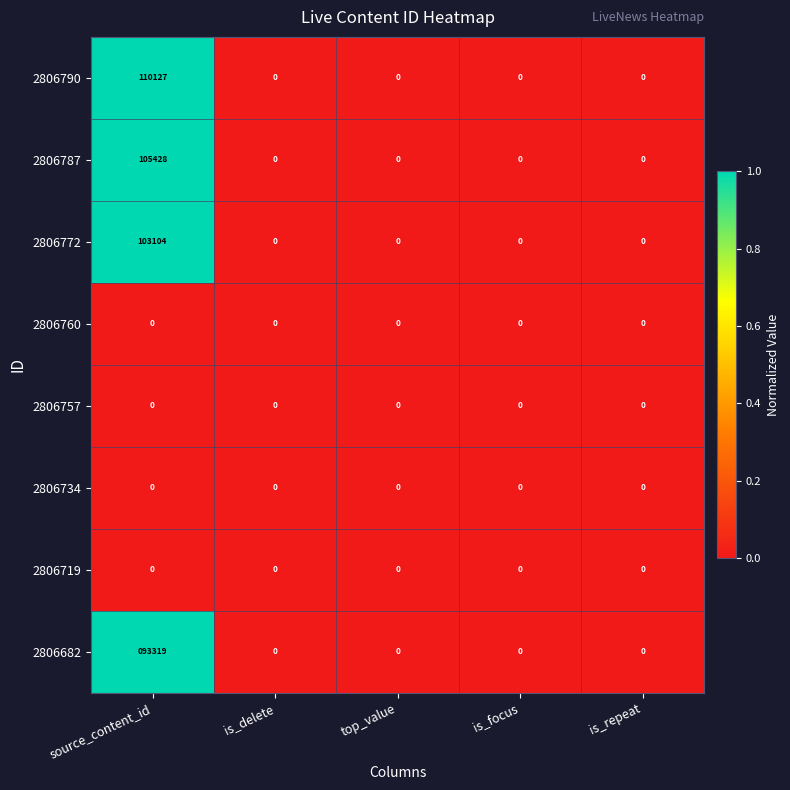

At which category is the sum across all series the highest?

source_content_id